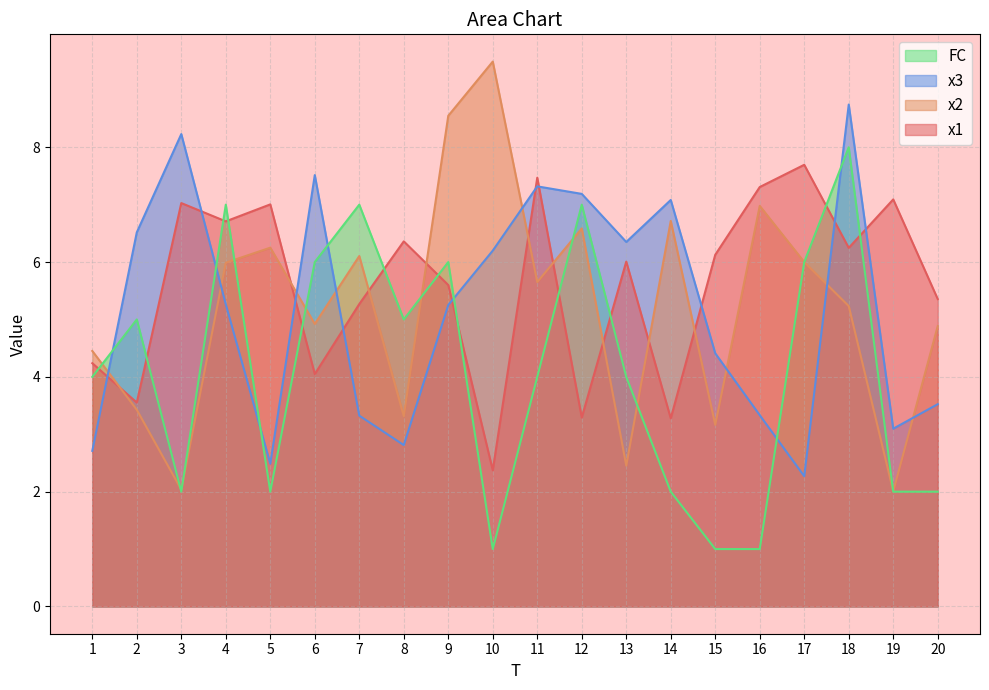

Which has a higher value, 1 or 8?

8